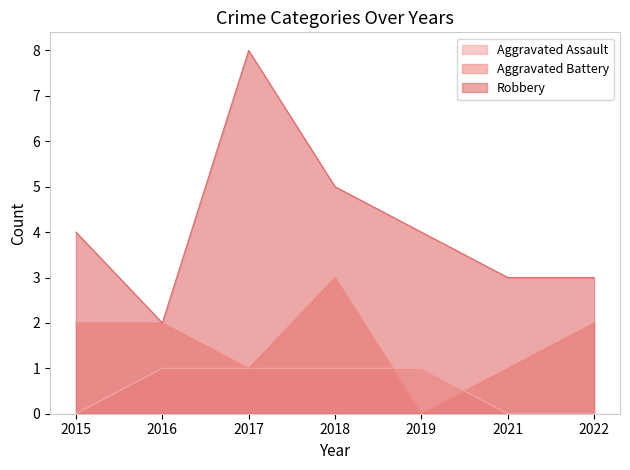

True or false: Aggravated Assault and Robbery intersect in this chart.

False